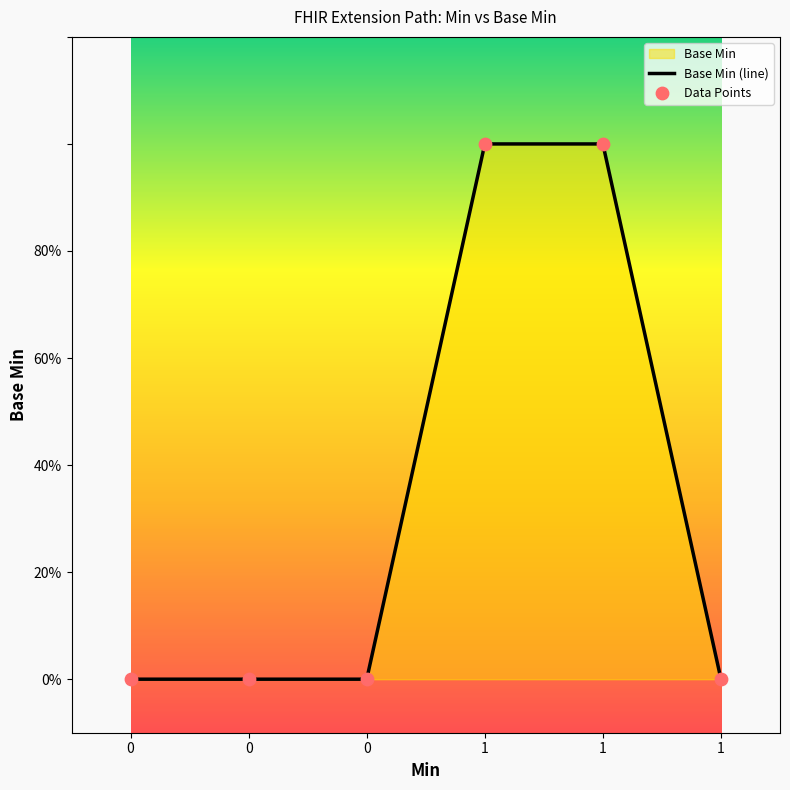

Which series has the largest Y range (max minus min)?

Base Min (line)